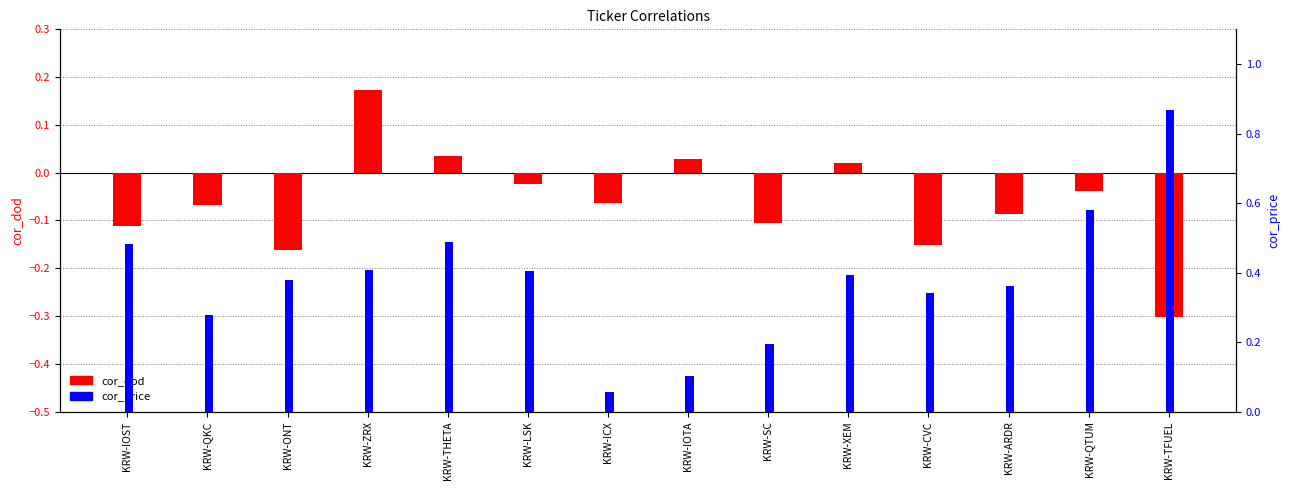

The value of cor_dod at KRW-SC is -0.1. True or false?

True